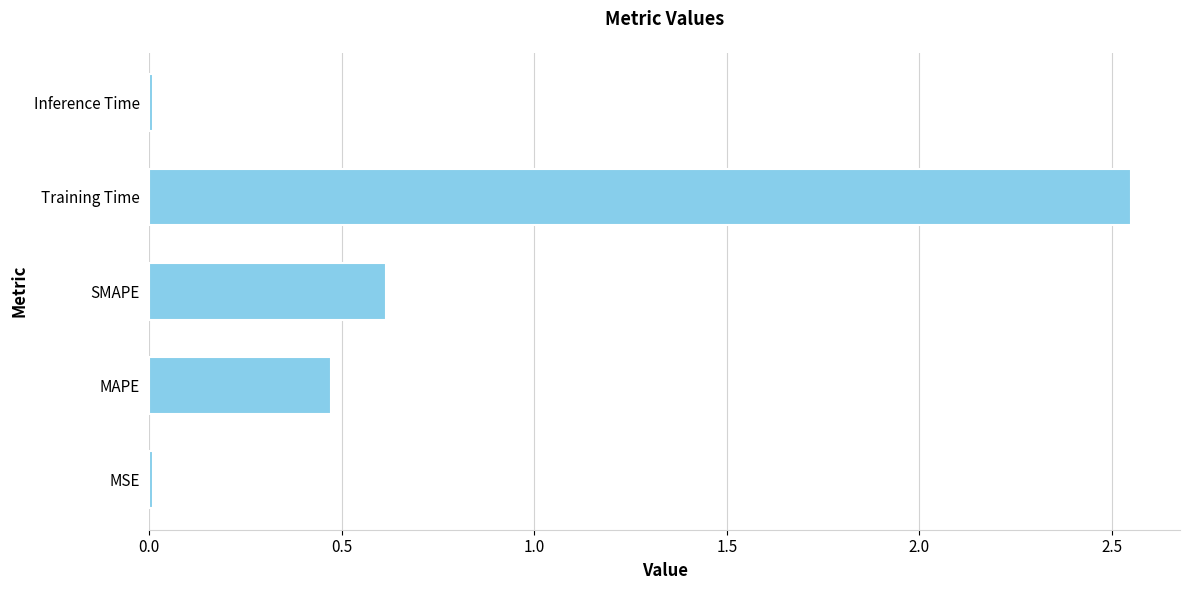

The value at SMAPE is 0.2. True or false?

False